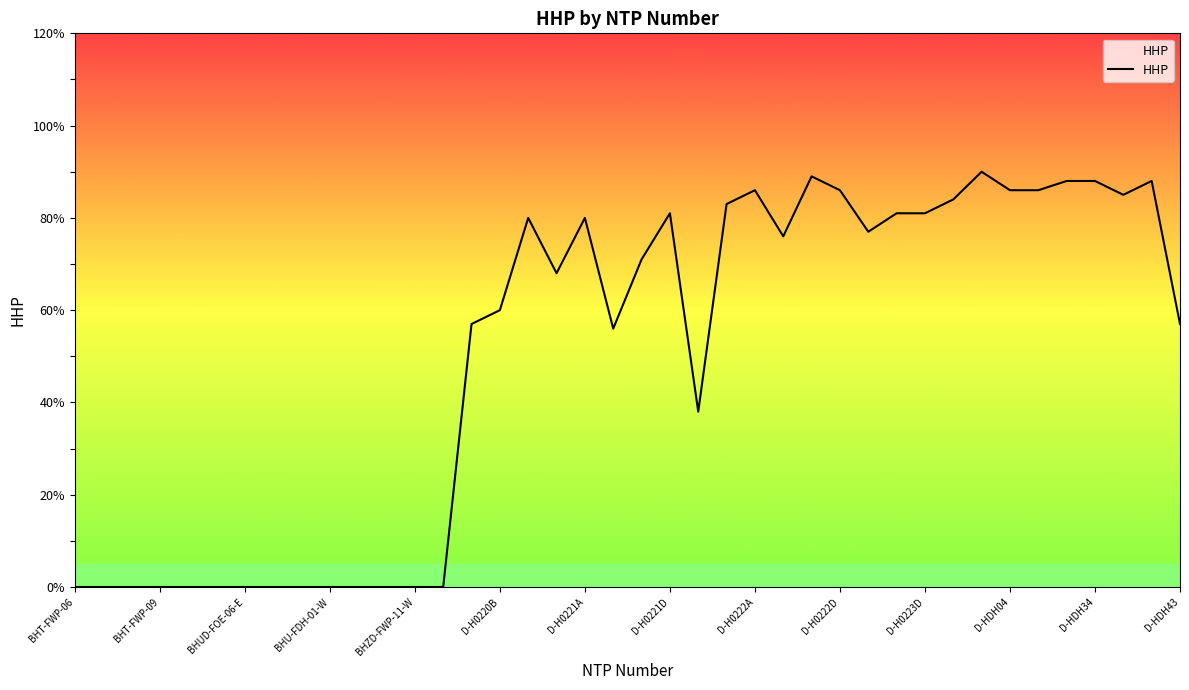

What is the sum of all values?

2002